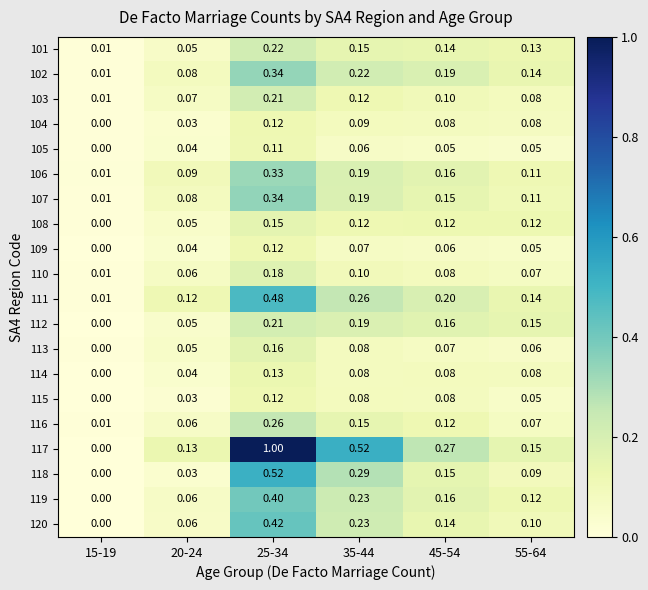

At which category is the sum across all series the highest?

25-34